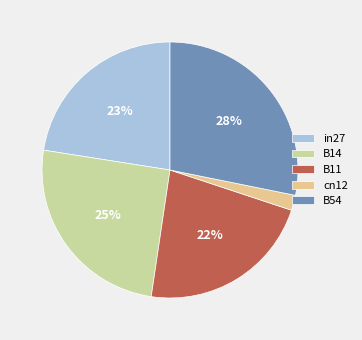

What is the smallest slice in the pie chart?

cn12